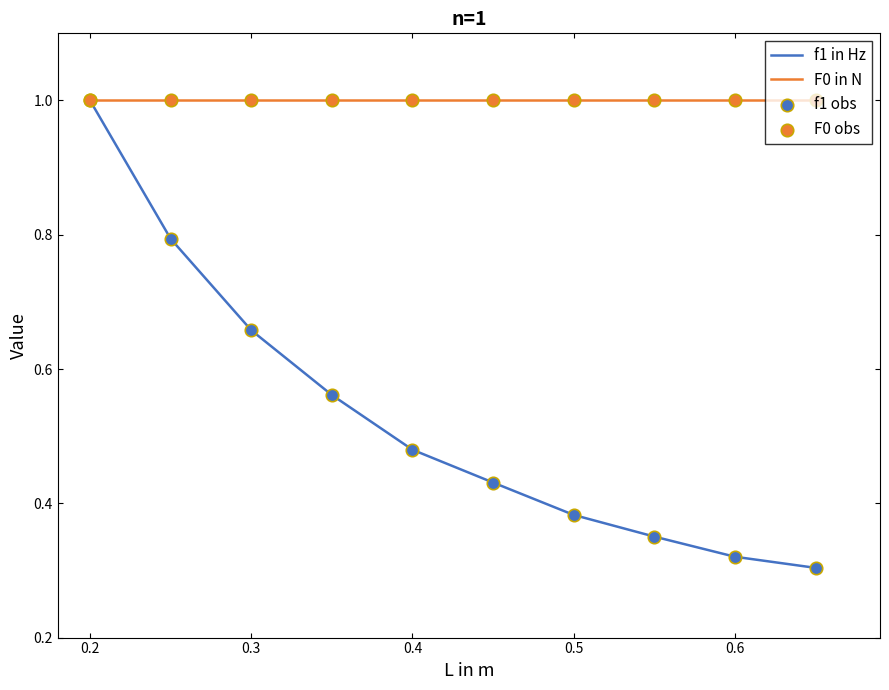

Which series has the widest spread of values?

f1 in Hz